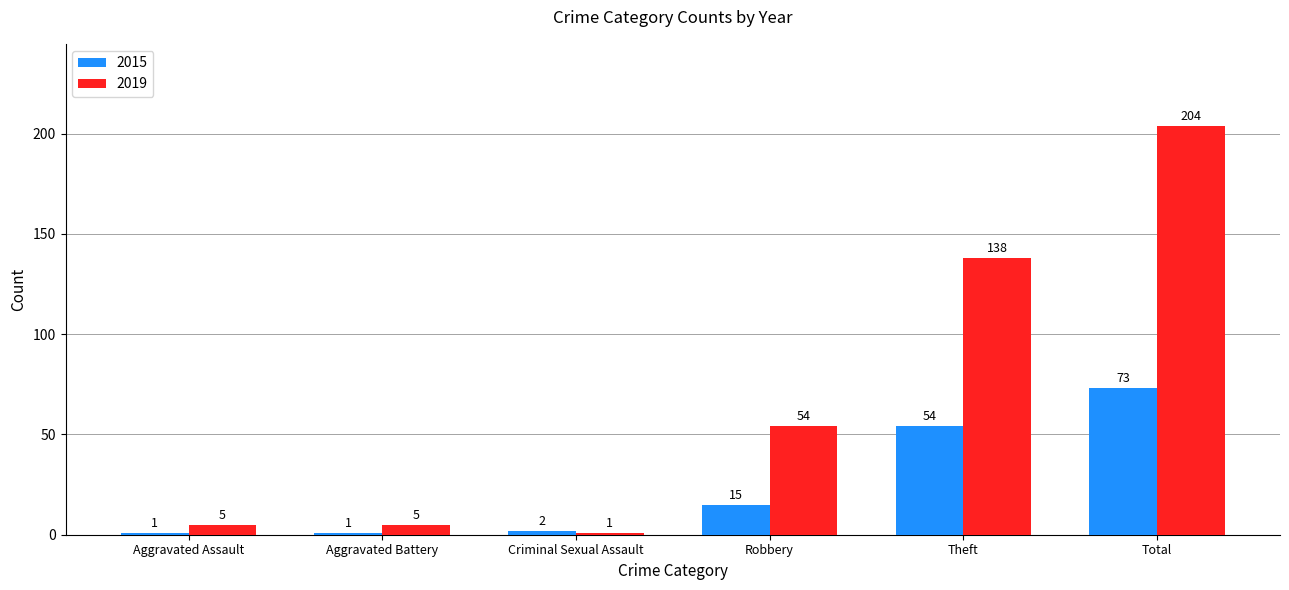

What is the label of the 3rd bar from the right?

Robbery